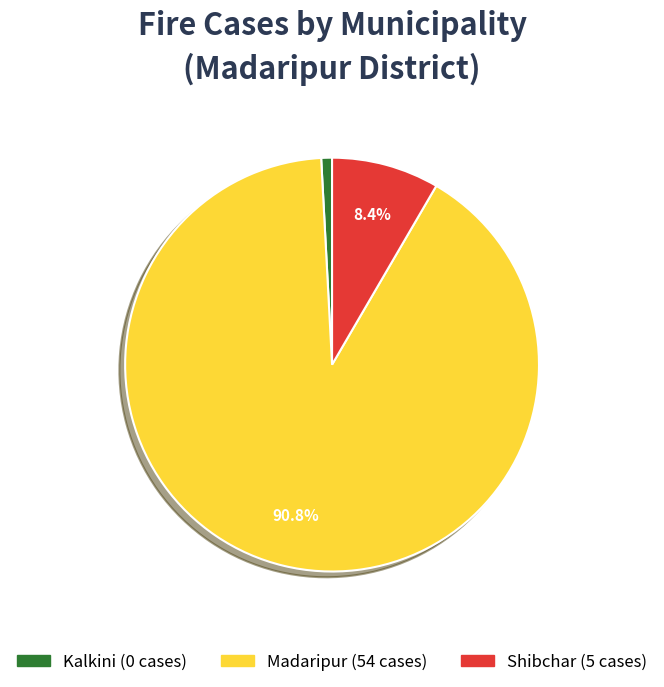

Which category has the smallest portion of the pie?

Kalkini